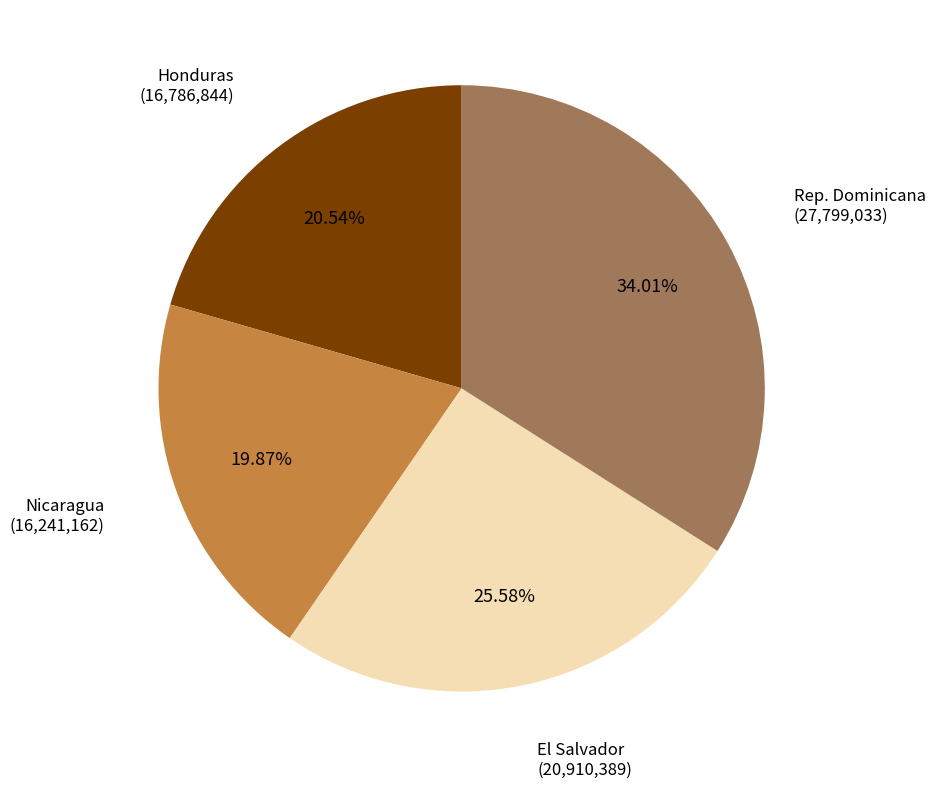

Is there a majority slice in this chart?

No